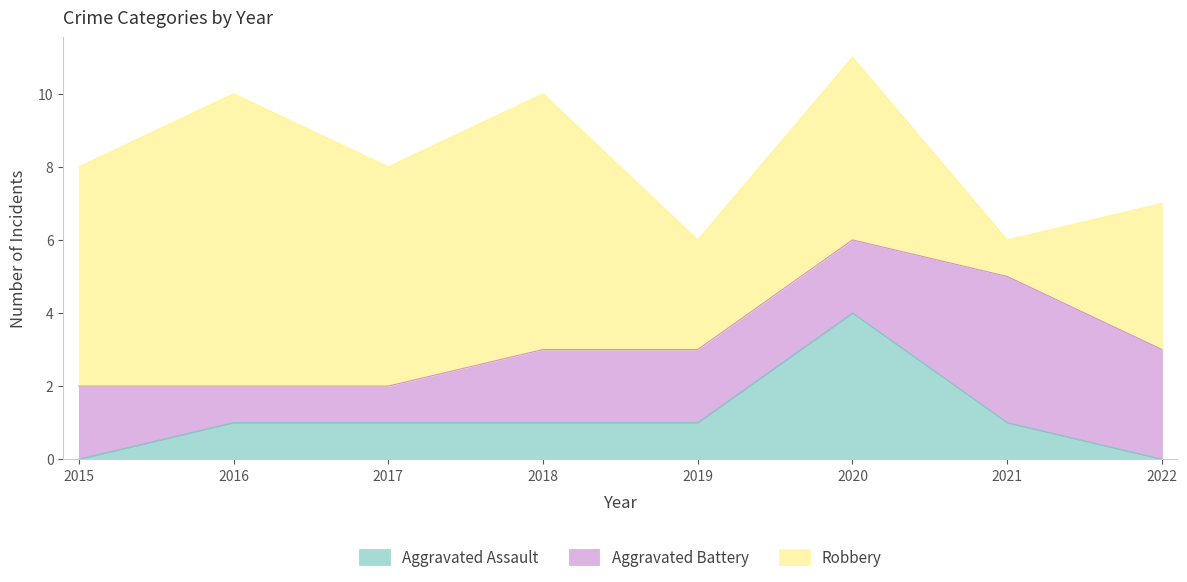

Reading left to right, list all the values displayed in this chart.

Aggravated Assault: 0	1	1	1	1	4	1	0
Aggravated Battery: 2	1	1	2	2	2	4	3
Robbery: 6	8	6	7	3	5	1	4